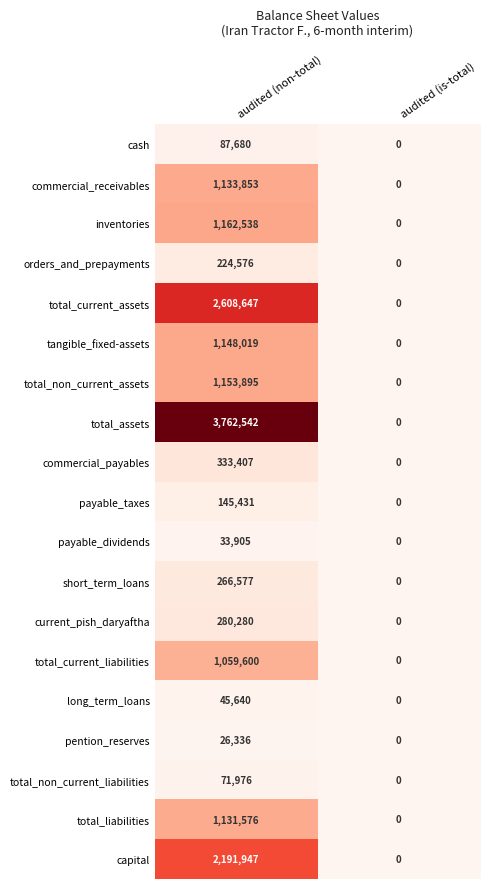

How many categories are shown in the chart?

2